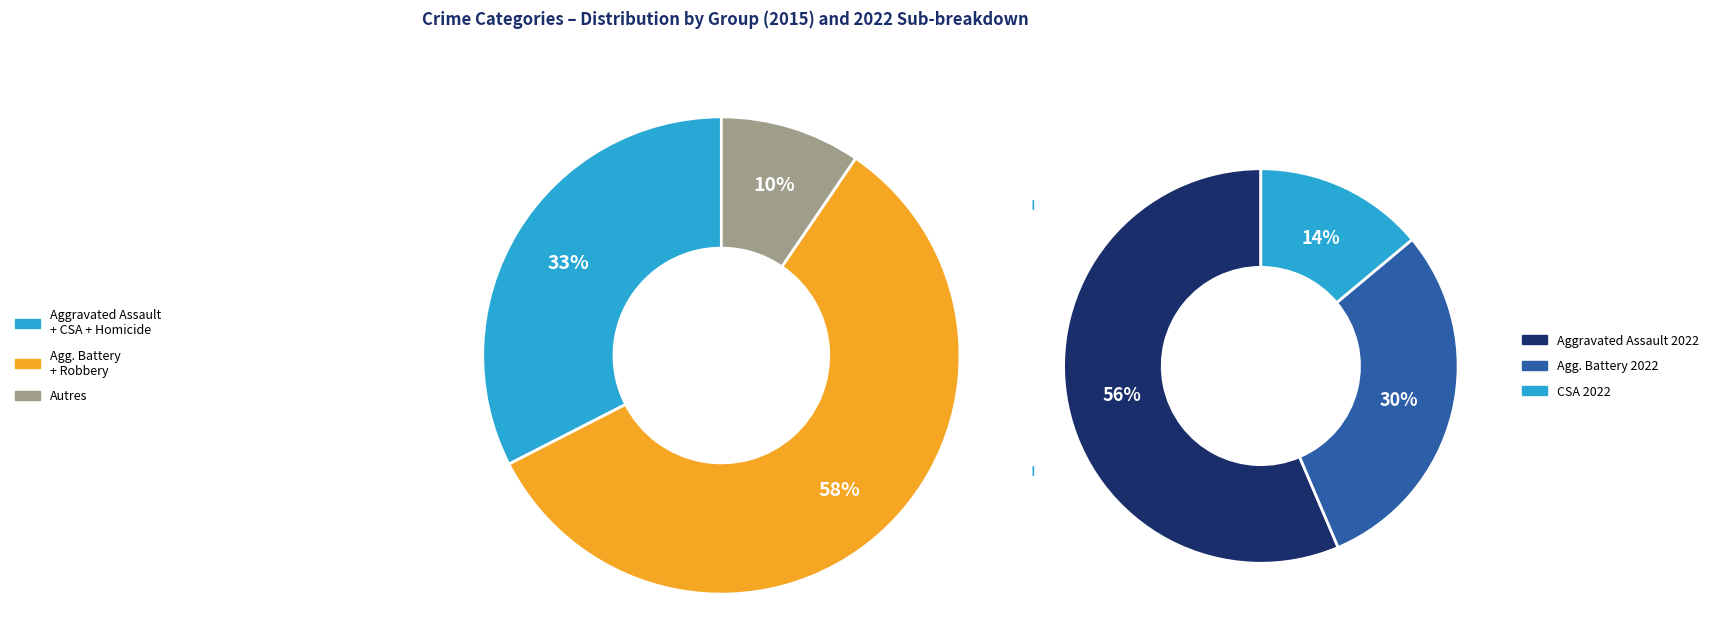

Is values_2015 the majority of the pie?

No